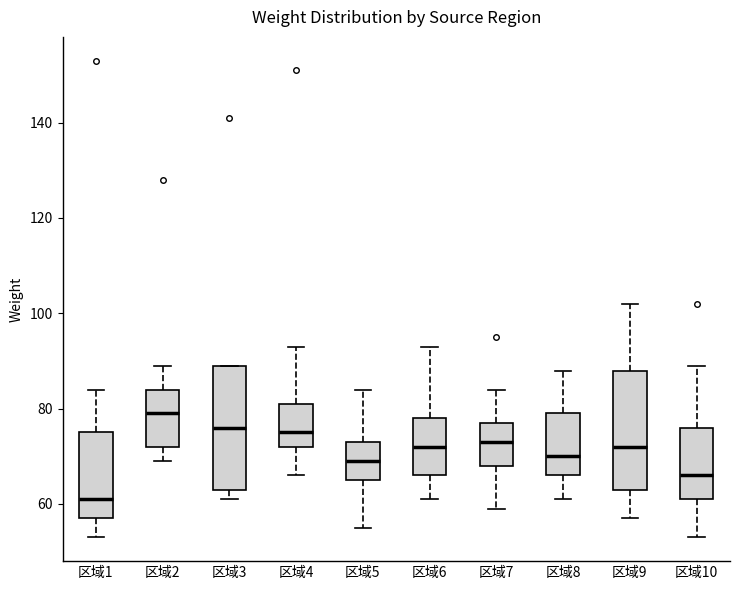

Reading left to right, transcribe this box plot: for each box, give where its median line is, the range the box spans, and where its two whiskers end, as read against the y-axis. The values are not printed on the chart, so give them approximately, as read against the axis.

区域1: median 62, box 58 to 76, whiskers 54 to 84
区域2: median 80, box 72 to 84, whiskers 70 to 90
区域3: median 76, box 64 to 90, whiskers 62 to 90
区域4: median 76, box 72 to 82, whiskers 66 to 94
区域5: median 70, box 66 to 74, whiskers 56 to 84
区域6: median 72, box 66 to 78, whiskers 62 to 94
区域7: median 74, box 68 to 78, whiskers 60 to 84
区域8: median 70, box 66 to 80, whiskers 62 to 88
区域9: median 72, box 64 to 88, whiskers 58 to 102
区域10: median 66, box 62 to 76, whiskers 54 to 90